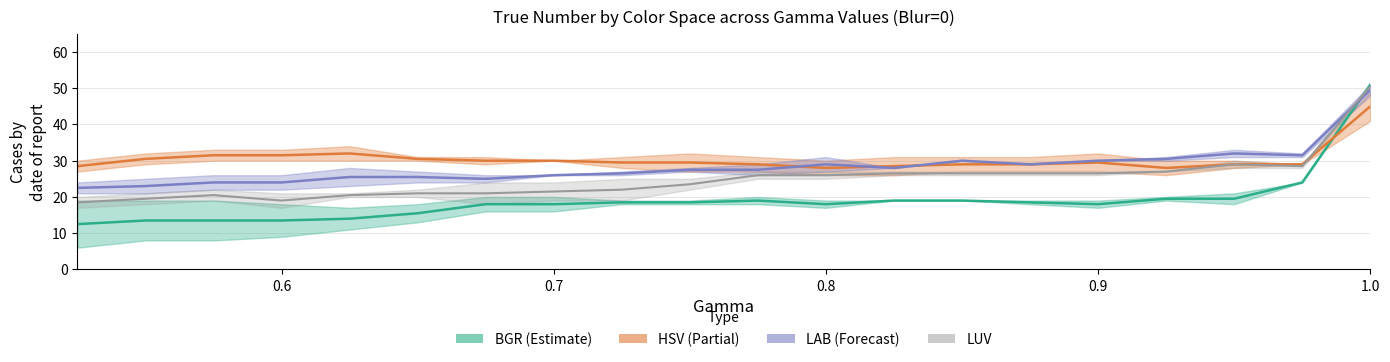

How many data points in LUV are above 26?

8